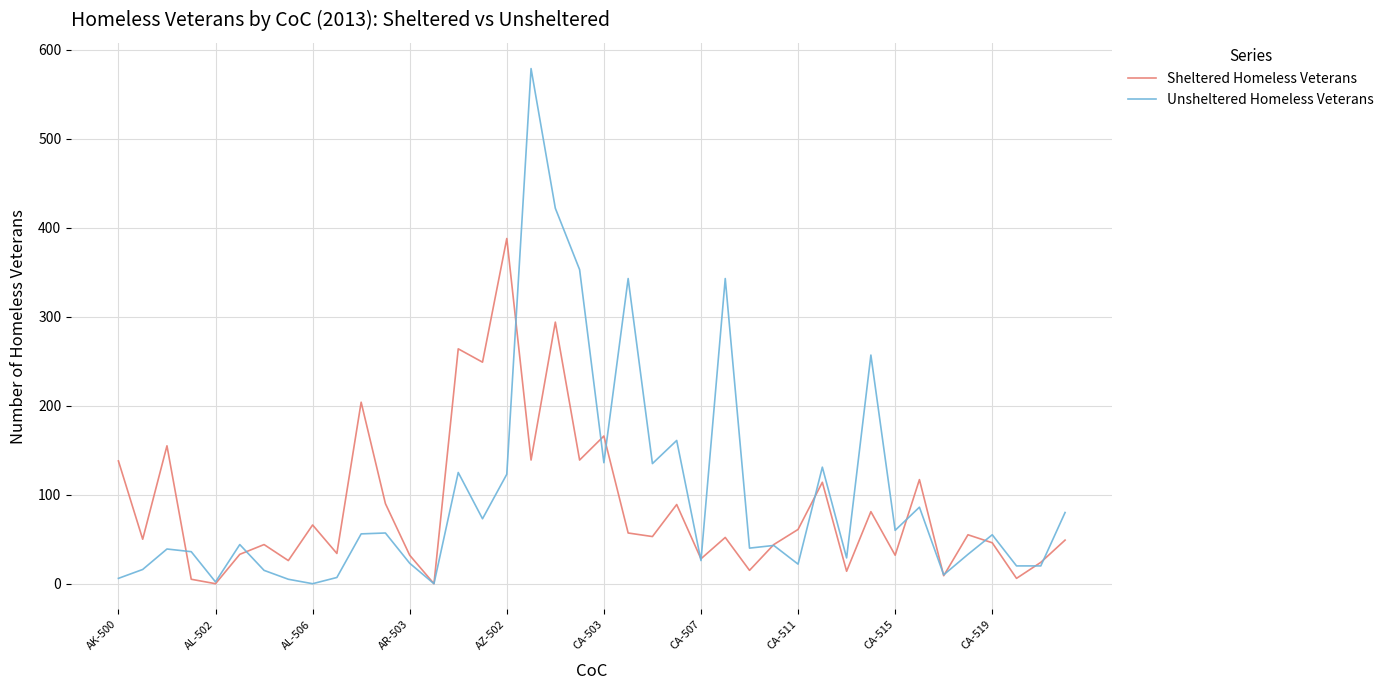

Which series has the widest spread of values?

Unsheltered Homeless Veterans